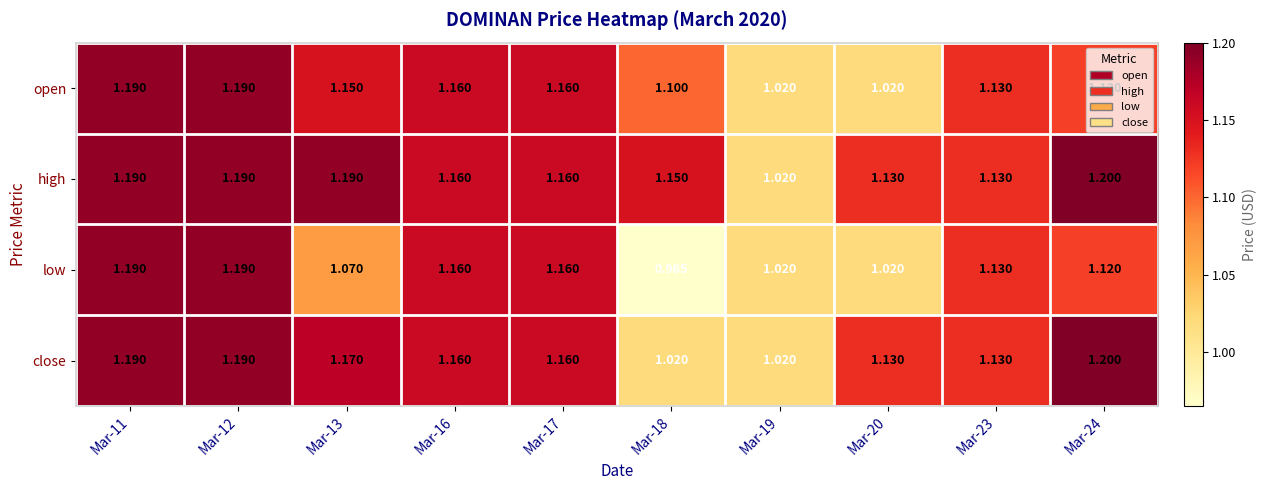

Which series has the widest spread of values?

low